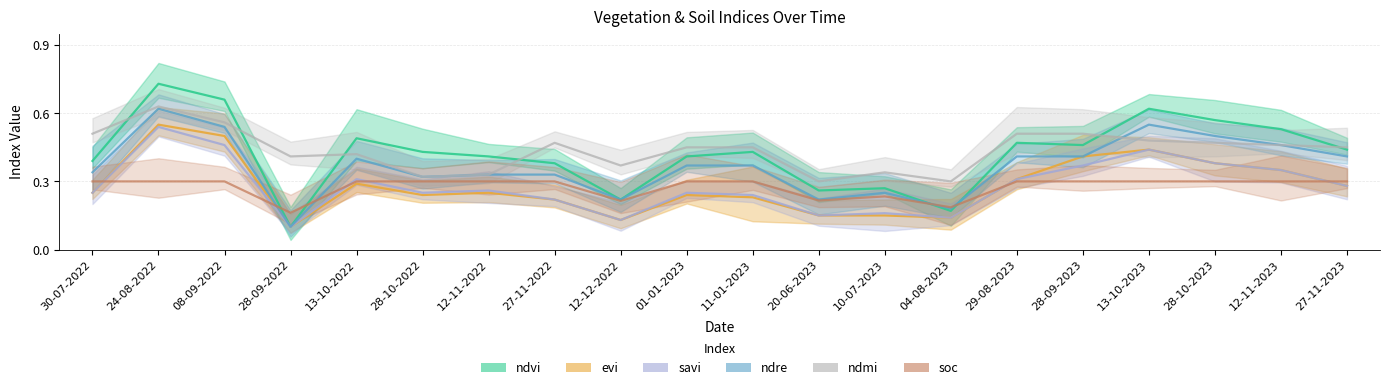

What is the sum of all soc values?

5.5